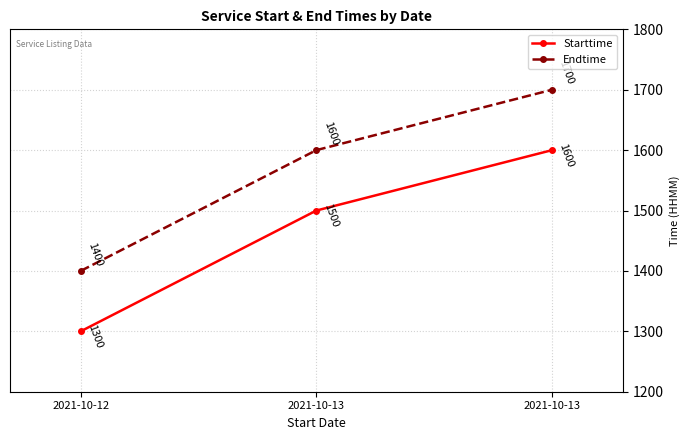

How many Endtime values are between 1400 and 1700?

3